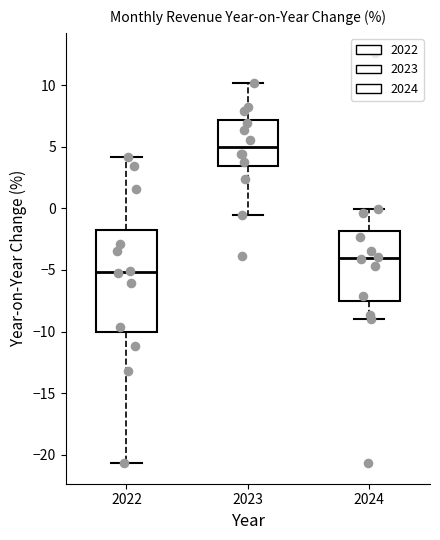

Where does the lower whisker of the box at x = 2023 end on the y-axis? The values are not printed on the chart, so give them approximately, as read against the axis.

-0.5